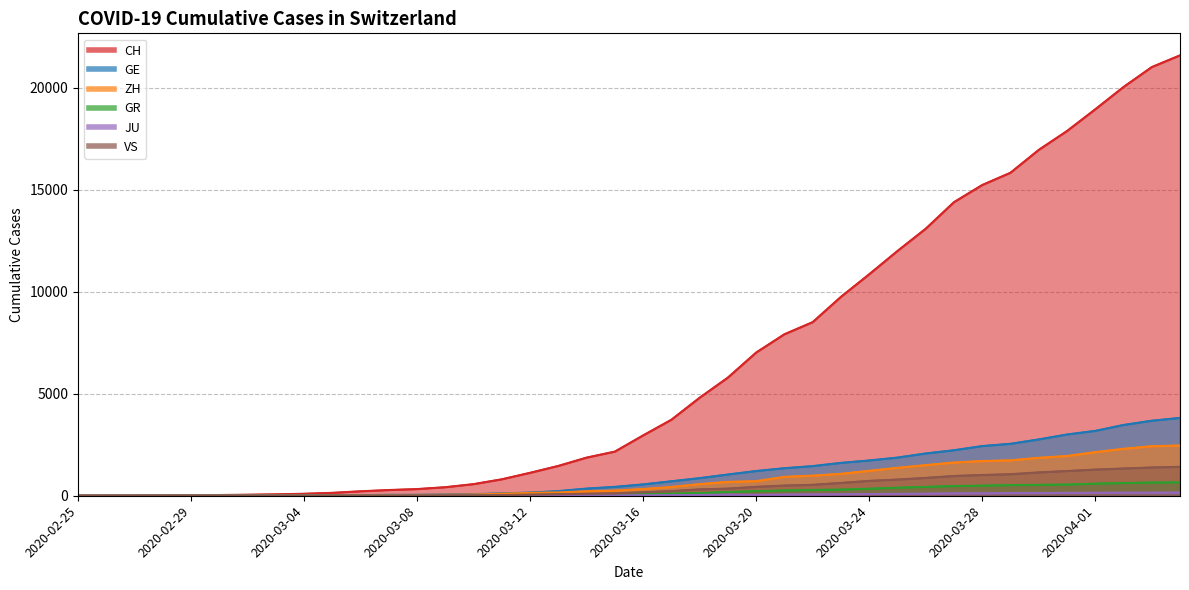

At which label does JU first exceed 25?

2020-03-17